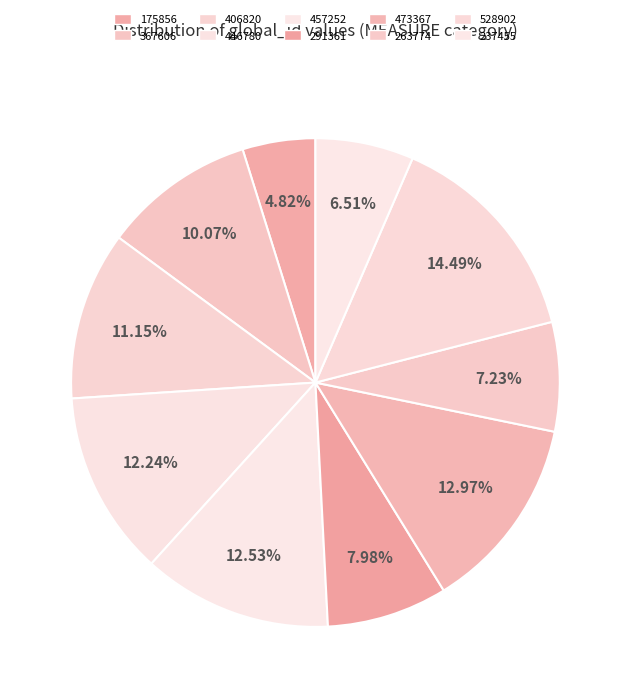

How many slices are in this pie chart?

10